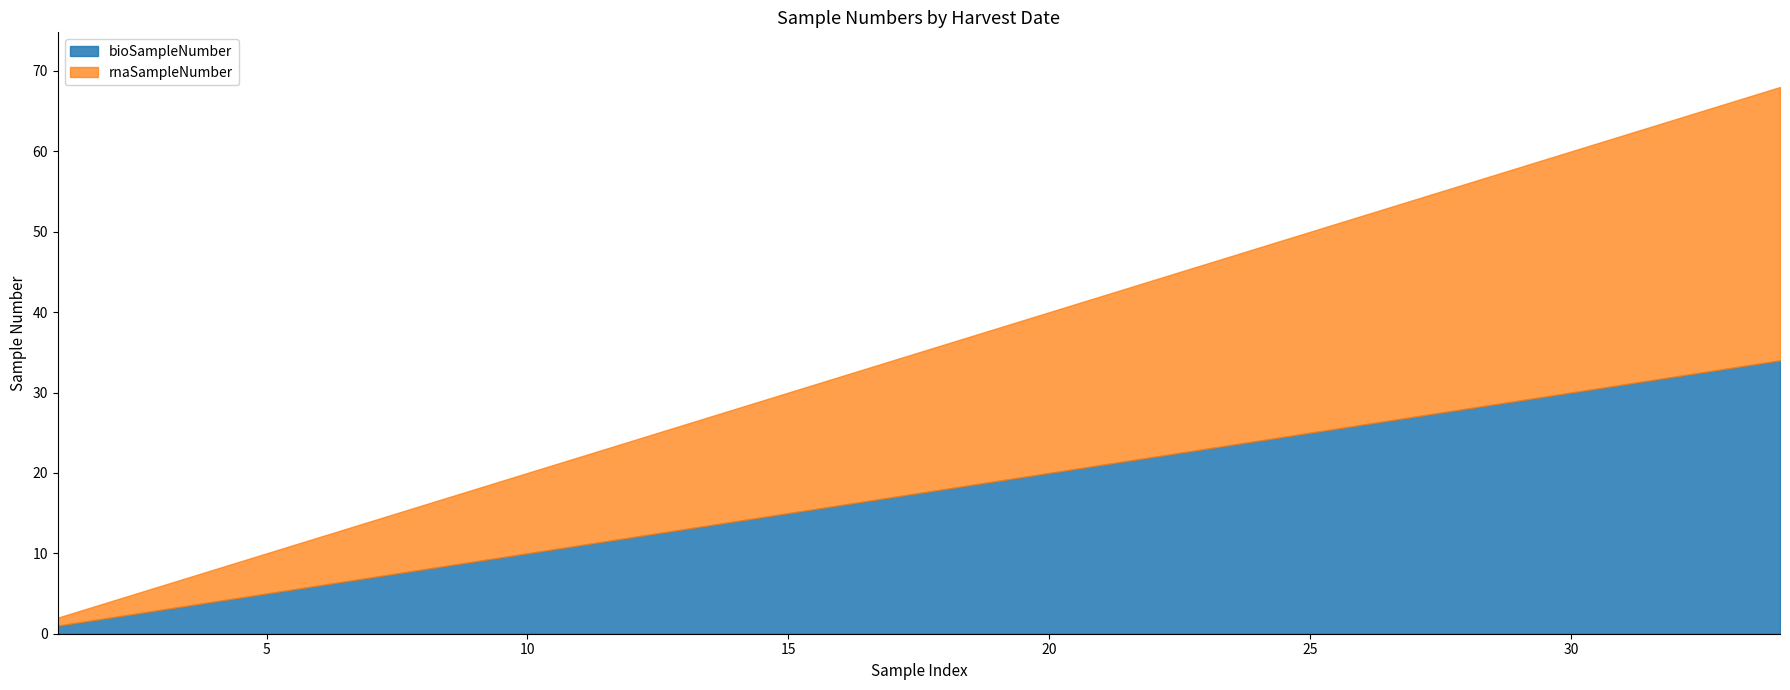

What is the smallest value displayed?

1